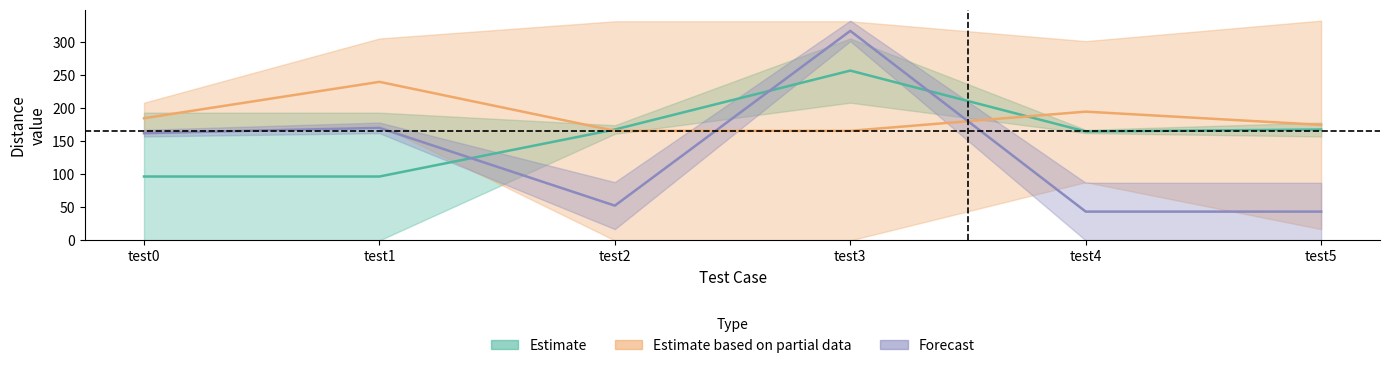

True or false: test3 has more than 0 interior local peaks.

True